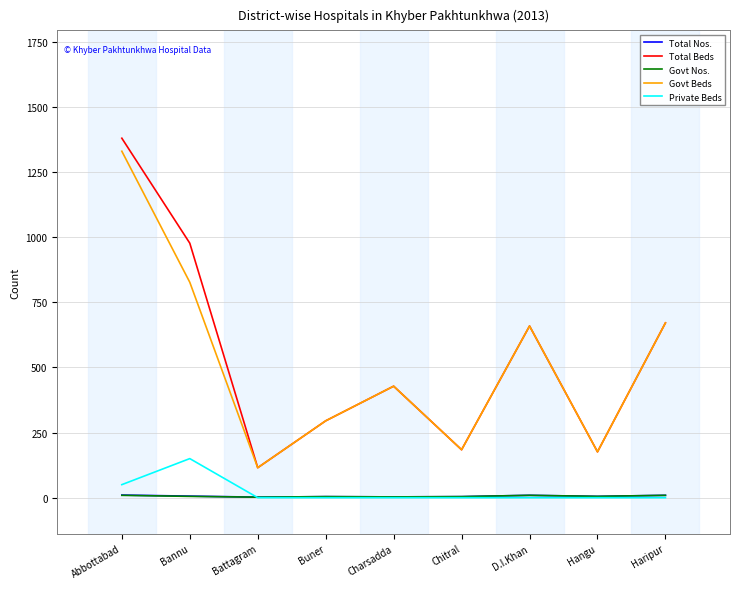

Which series has the widest spread of values?

Total Beds